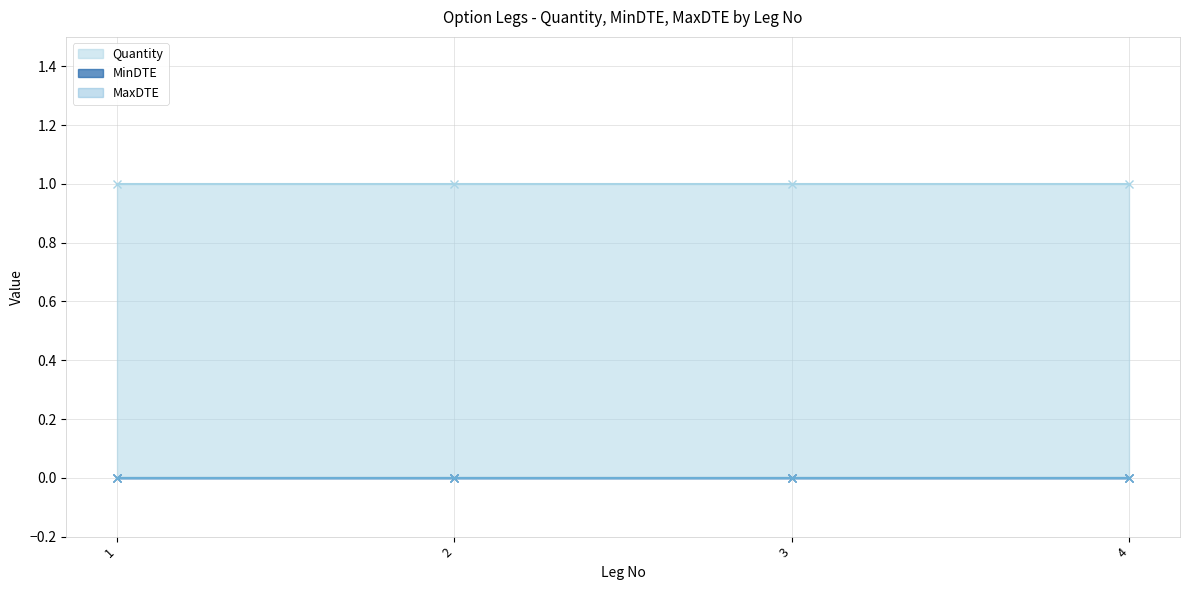

True or false: MaxDTE and Quantity intersect in this chart.

False